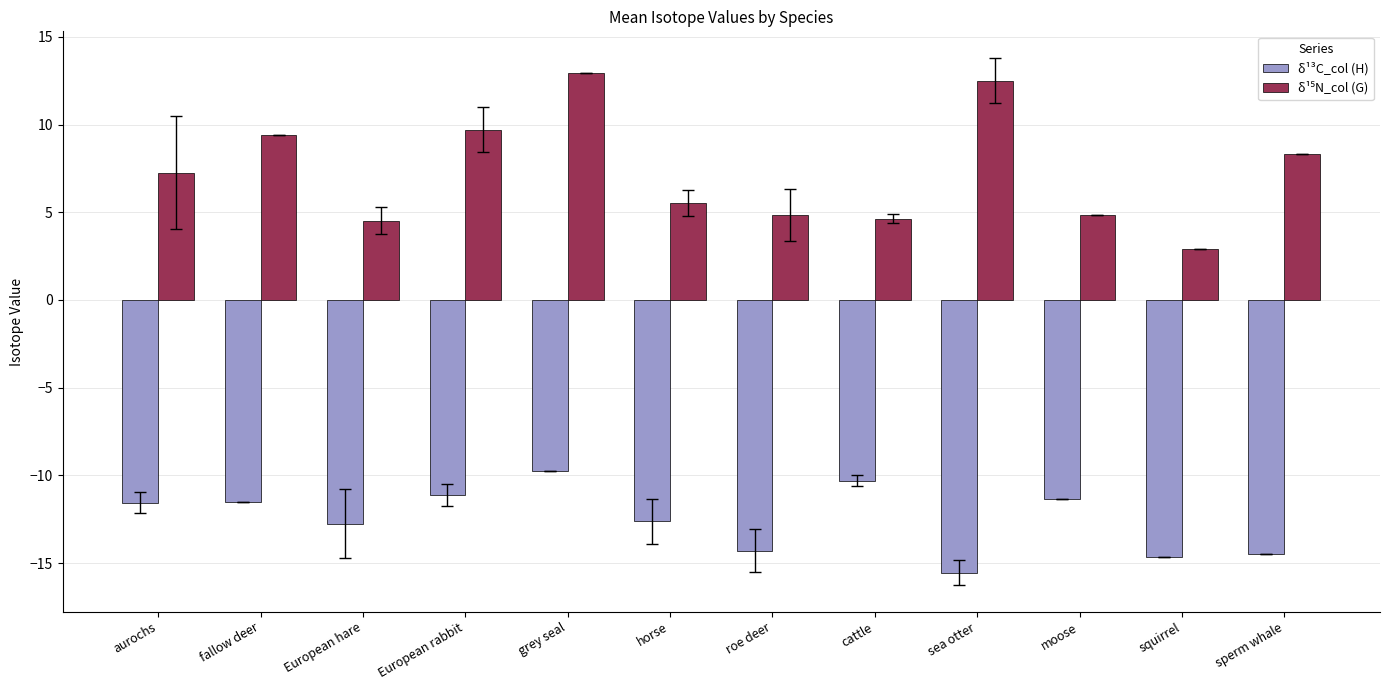

What is the spread (max minus min) of values at European rabbit?

20.8